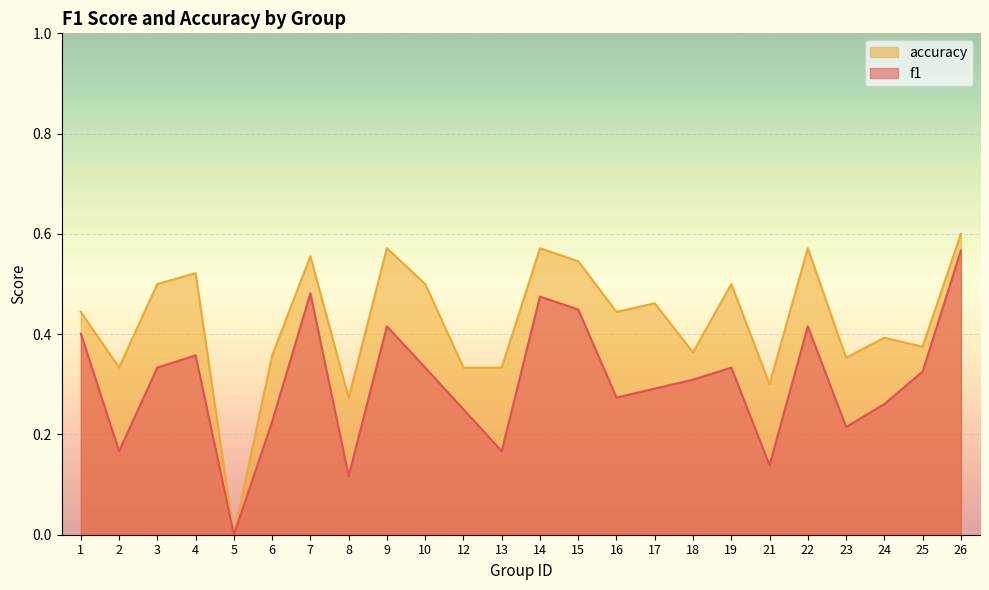

How many lines are shown in the chart?

2